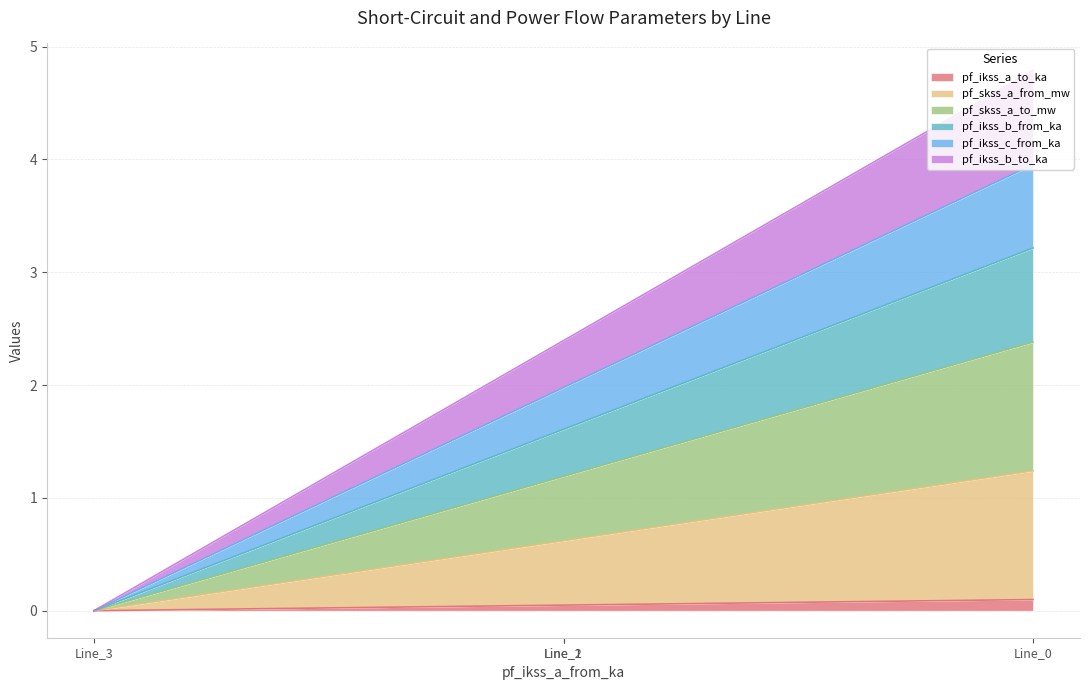

Is the value of pf_ikss_a_to_ka at Line_0 greater than the value of pf_ikss_b_from_ka at Line_3?

Yes